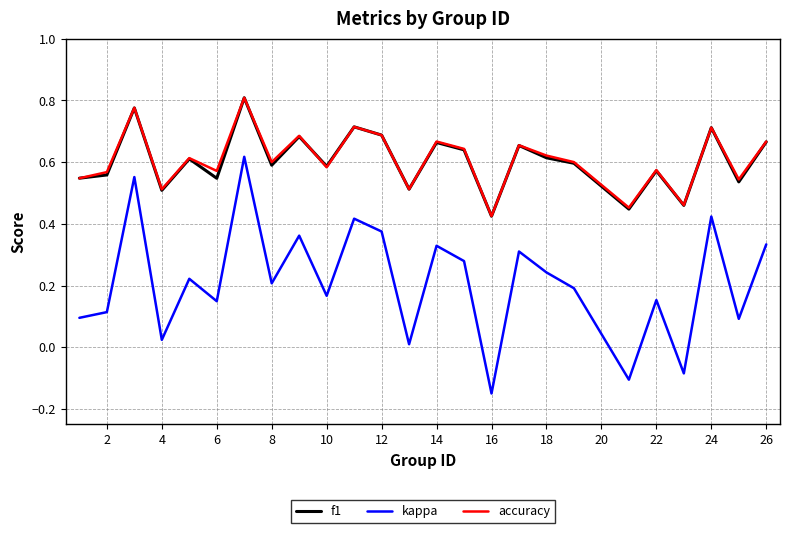

Which series has the widest spread of values?

kappa